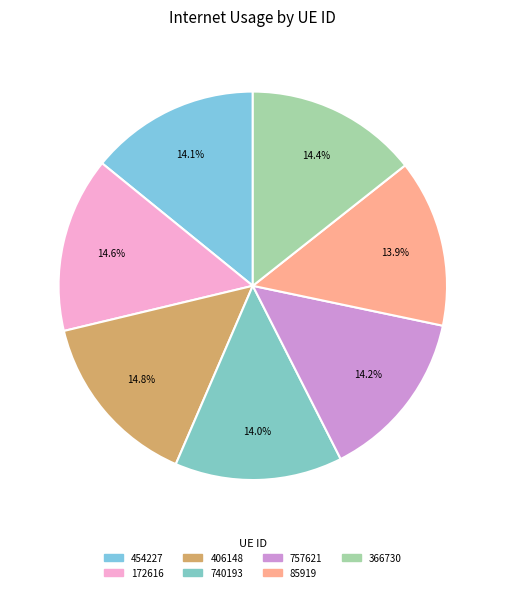

How many slices are in this pie chart?

7